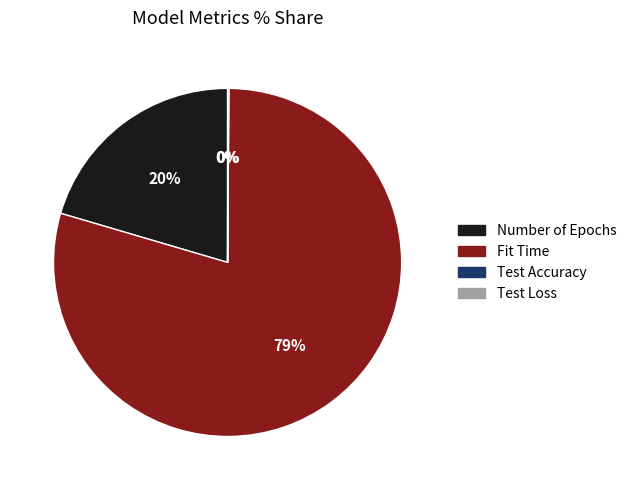

Is it true that Number of Epochs is 20% of the pie?

True